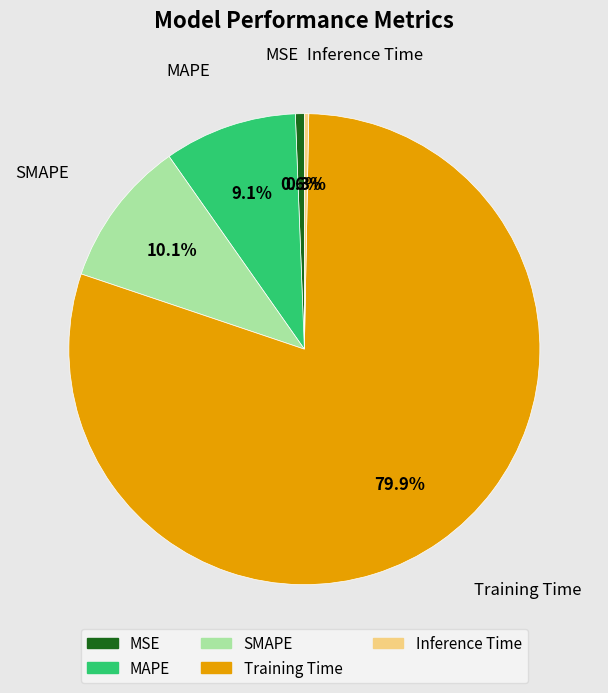

Does Training Time account for over 50% of the chart?

Yes